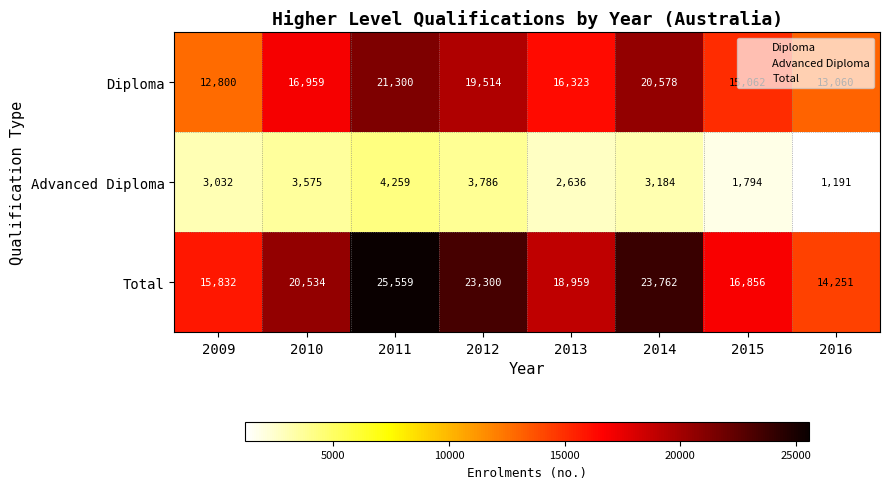

True or false: Advanced Diploma has a value of 3032 at 2009.

True